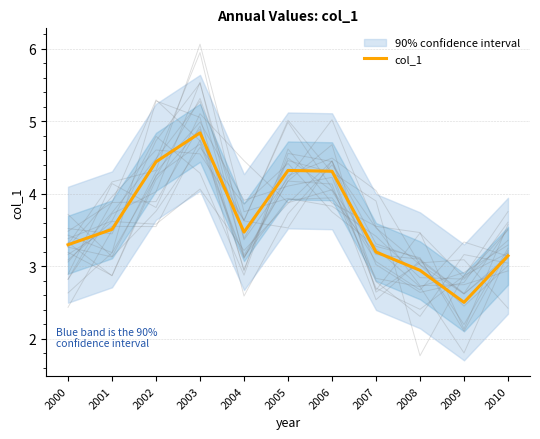

How many interior local valleys (lower than both neighbors) does the data have?

2